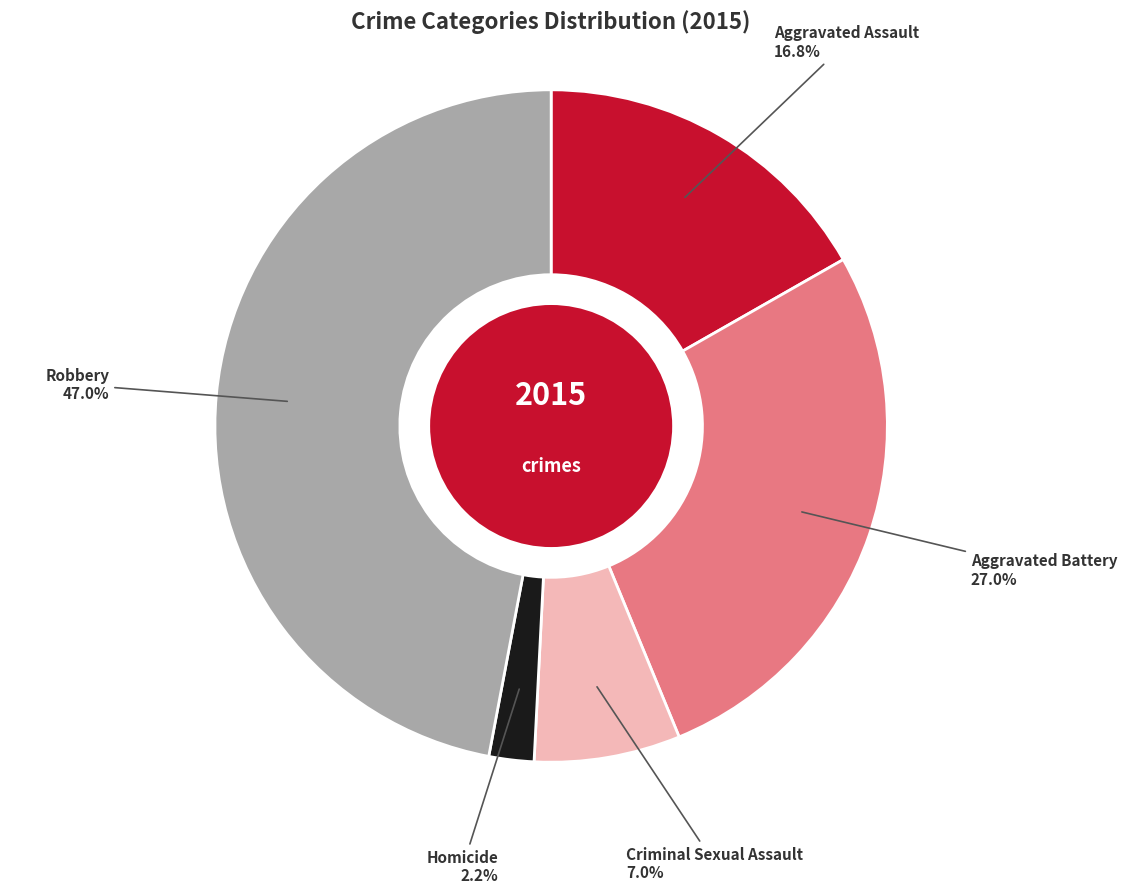

Count the number of slices in the pie.

5